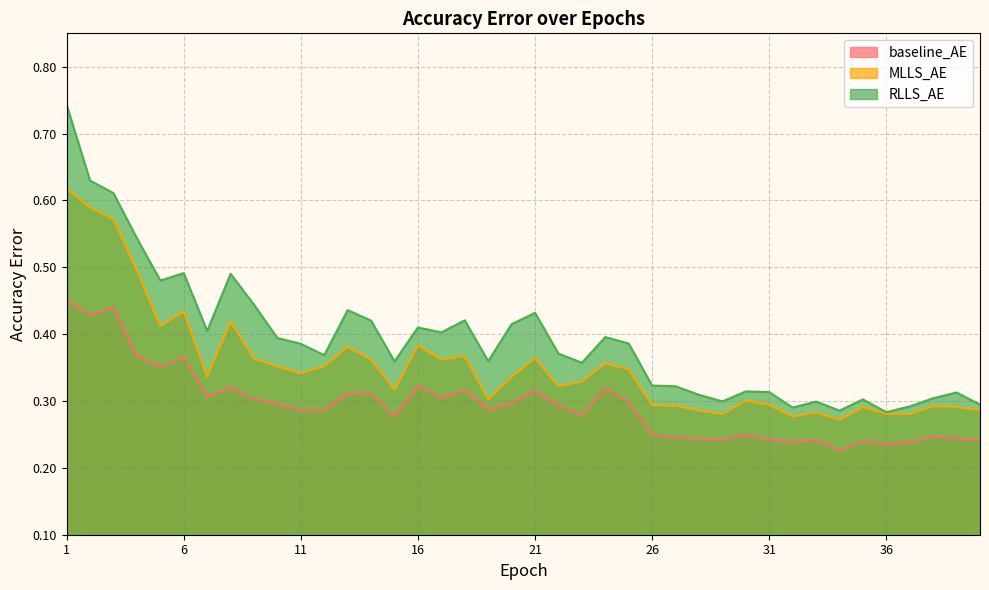

Which has a higher value, 3 or 20?

3